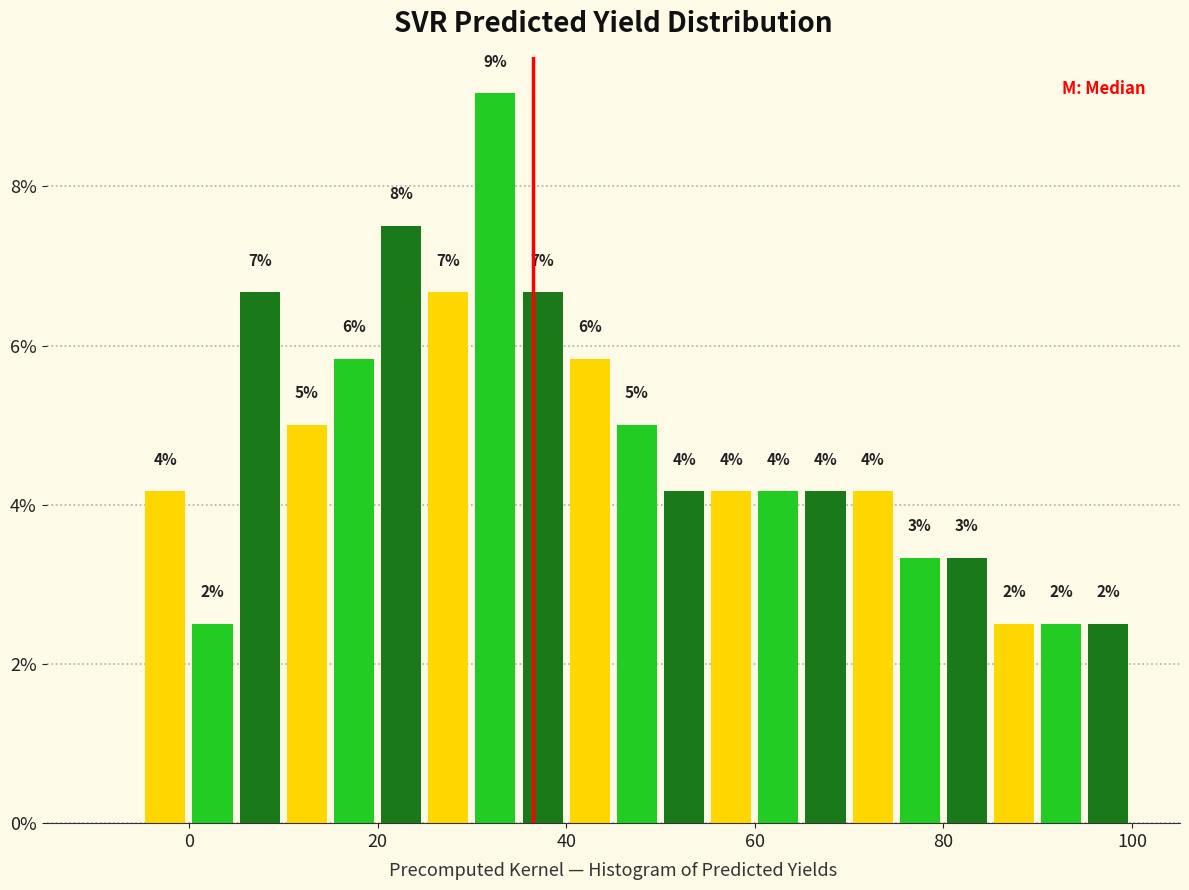

Around what value on the x-axis is the tallest bar? Give the approximate position of its centre, as read against the axis.

32